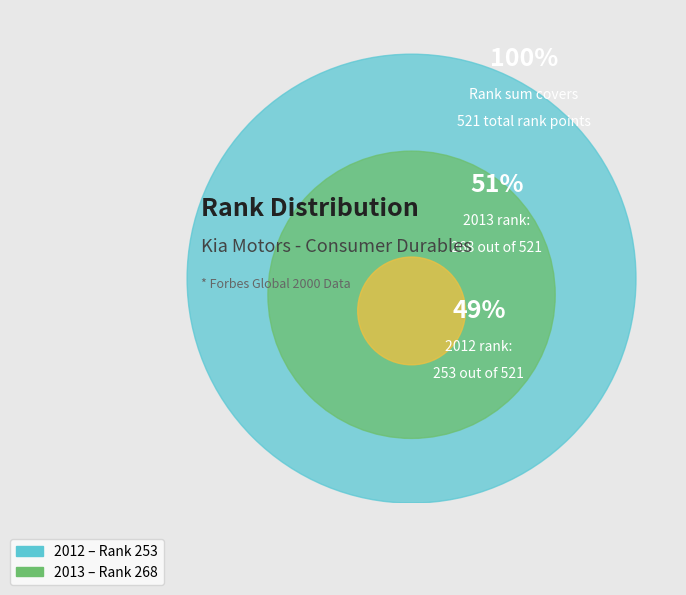

The 2012 slice represents 41% of the pie. True or false?

False